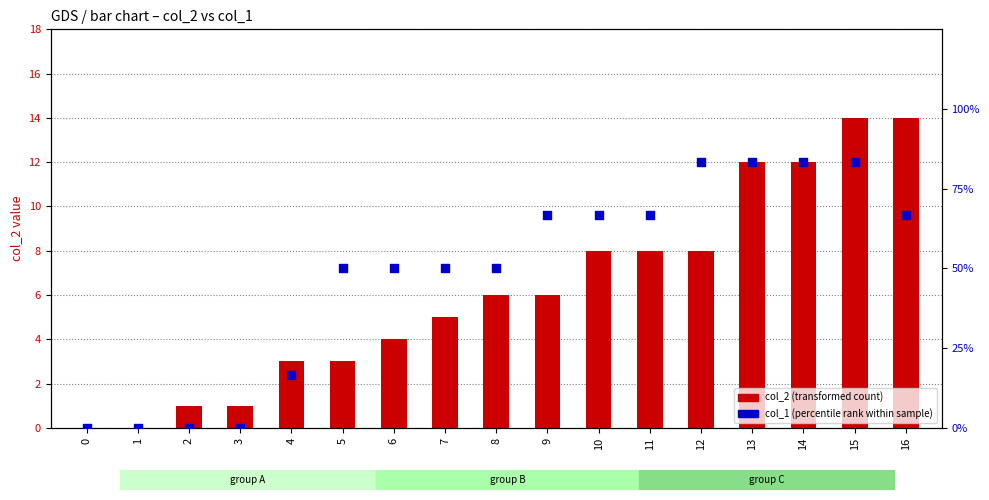

Is the value of col_1 (percentile rank) at 16 greater than the value of col_2 (transformed count) at 2?

Yes